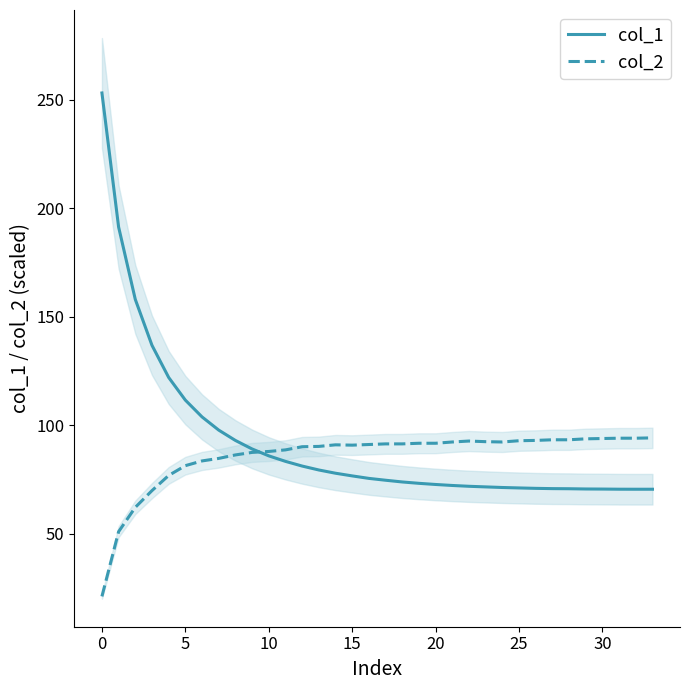

What value does the col_1 series have at 15?

76.7